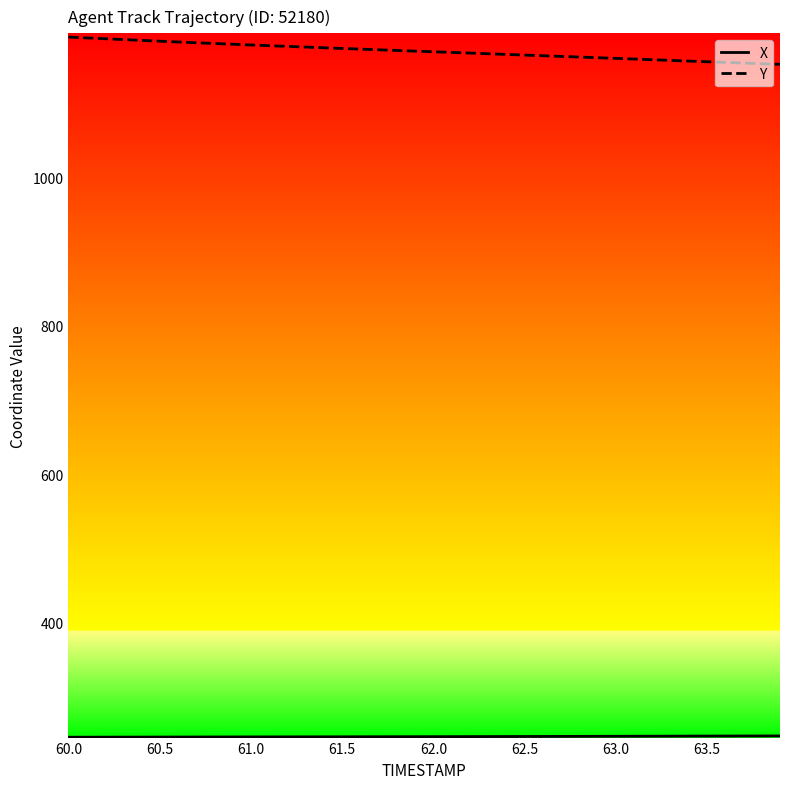

What is the greatest value displayed?

1189.3